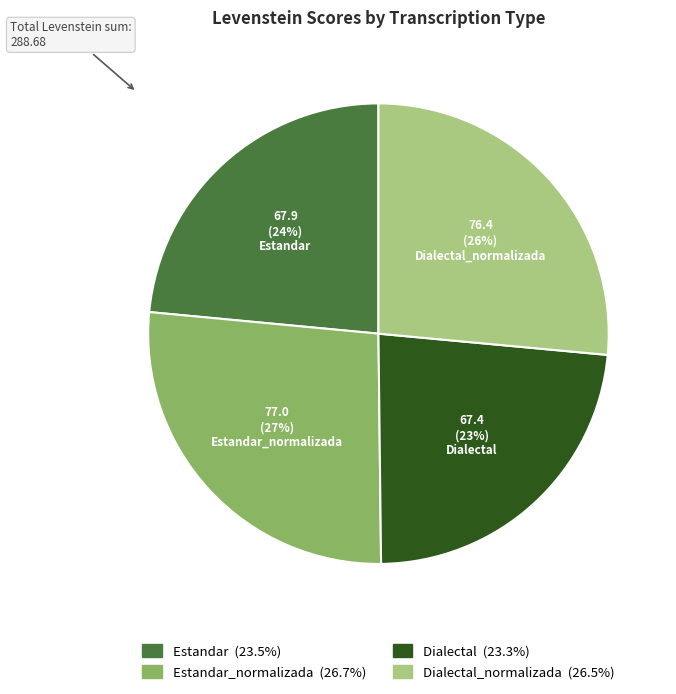

To the nearest percent, what is the average slice percentage?

25%